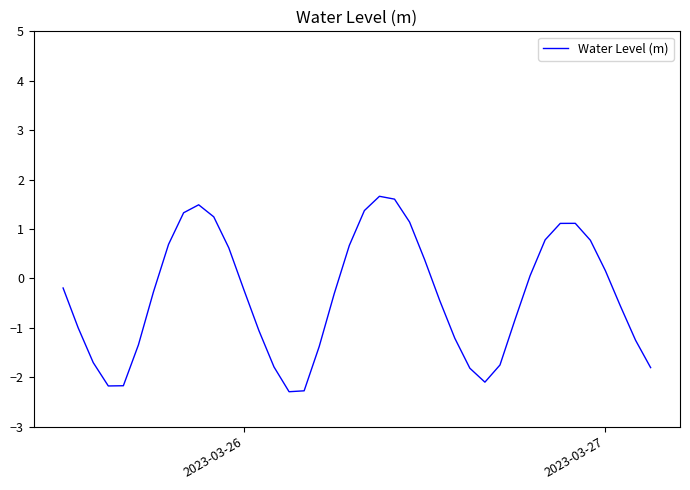

What is the difference between the maximum and second lowest values?

3.9